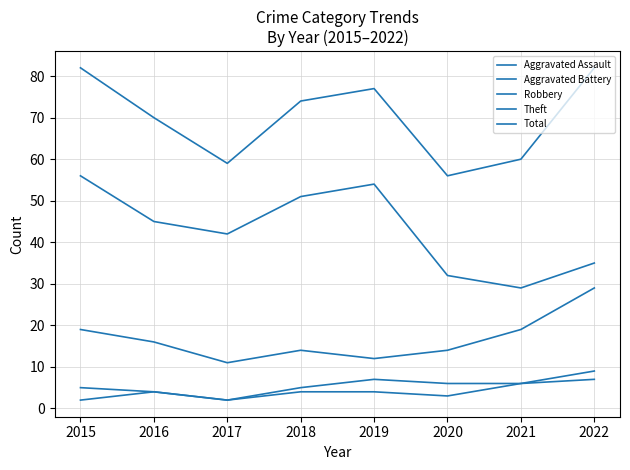

How many lines are shown in the chart?

5